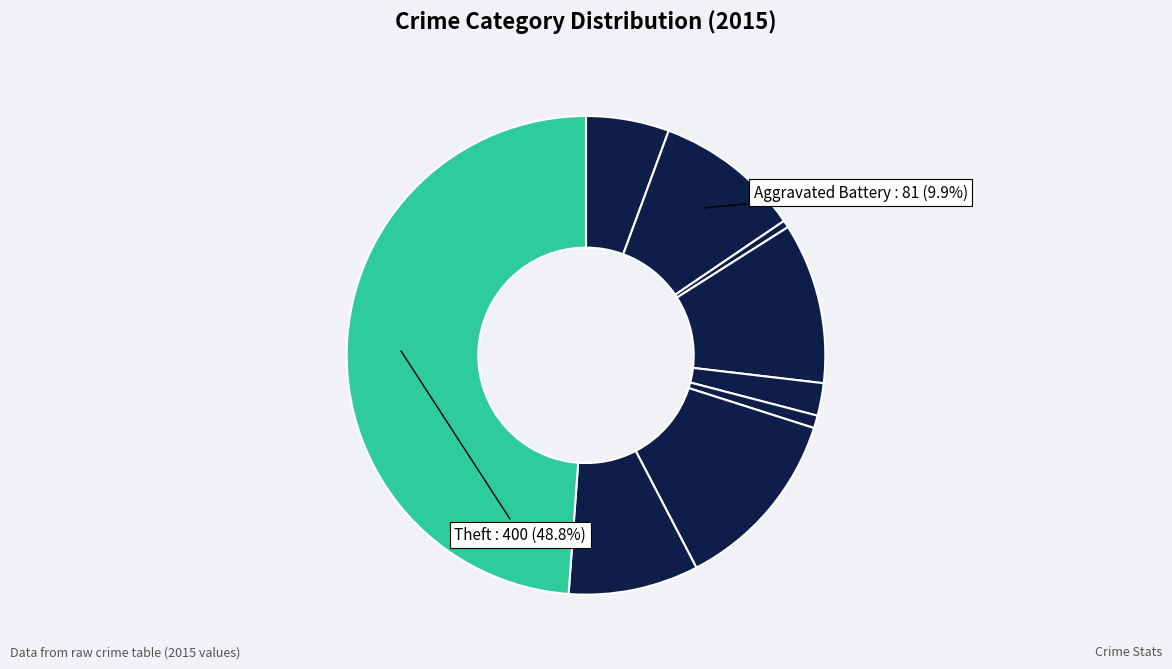

How many segments does this pie chart have?

9